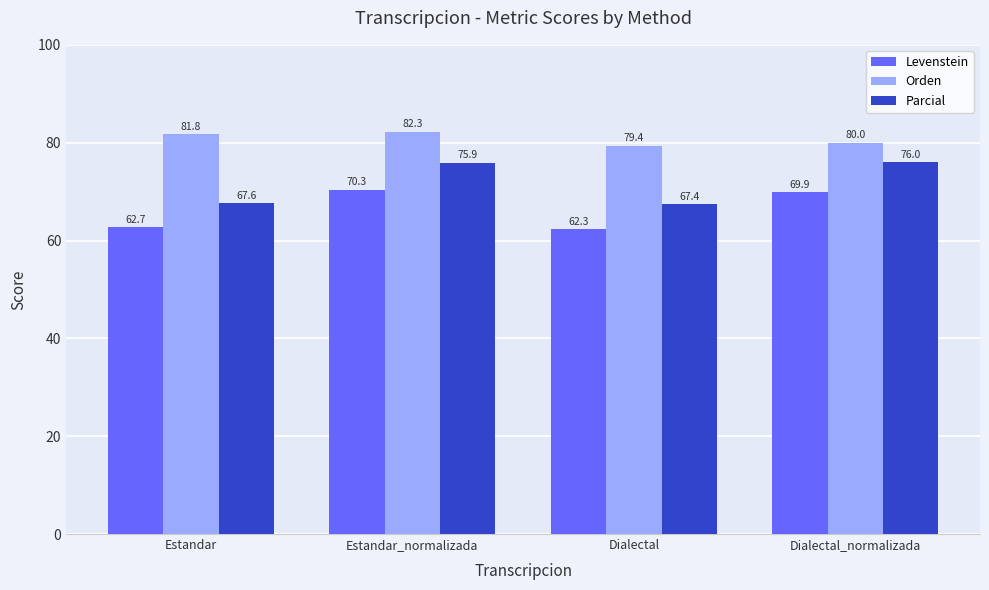

How many groups of bars are there?

4